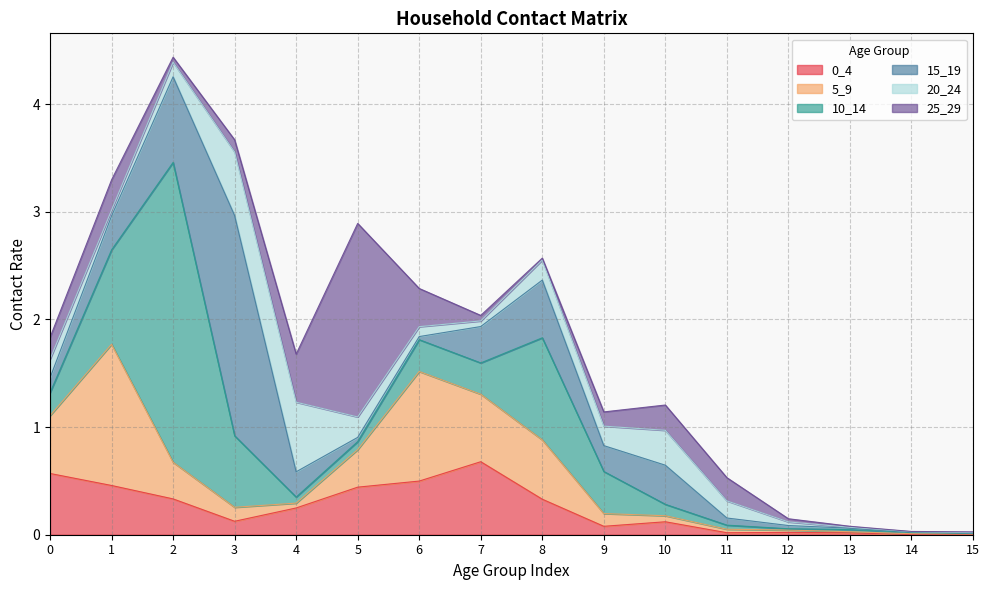

True or false: 5_9 has a value of 0.0 at 13.

False